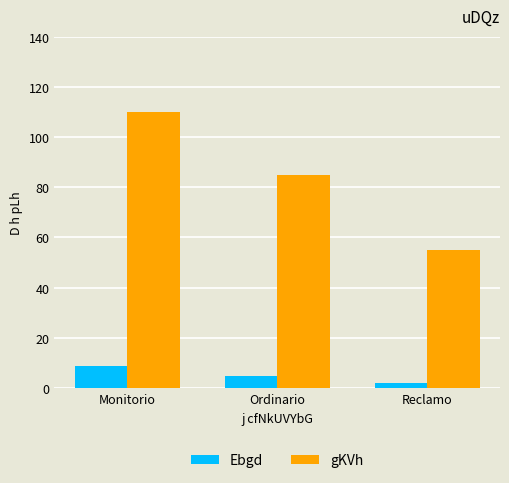

What is the spread (max minus min) of values at Ordinario?

80